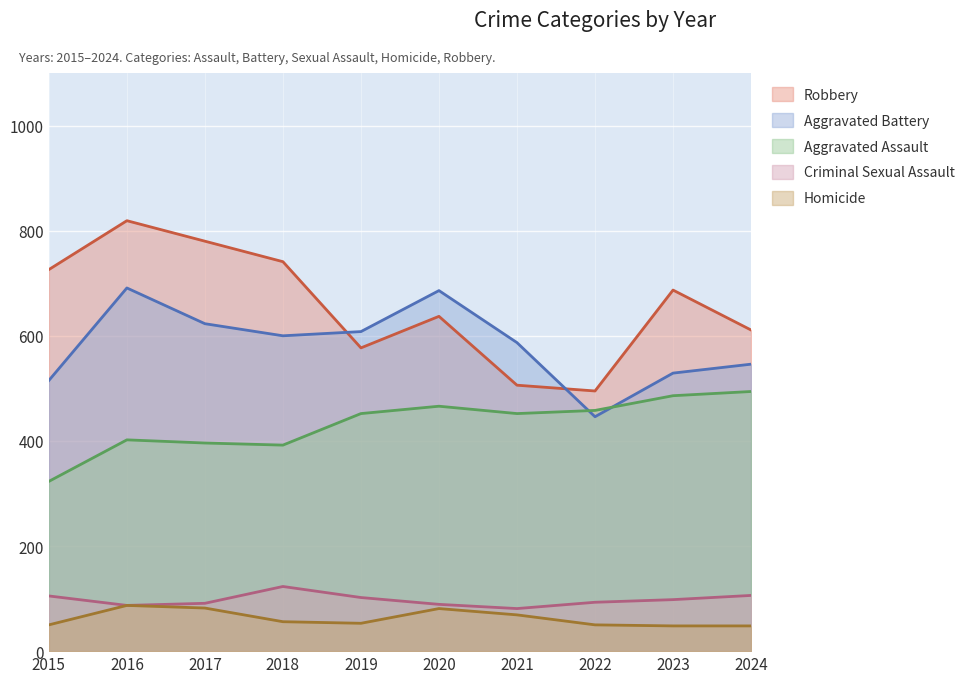

List the labels in order of Homicide value, smallest first.

2023, 2024, 2015, 2022, 2019, 2018, 2021, 2020, 2017, 2016